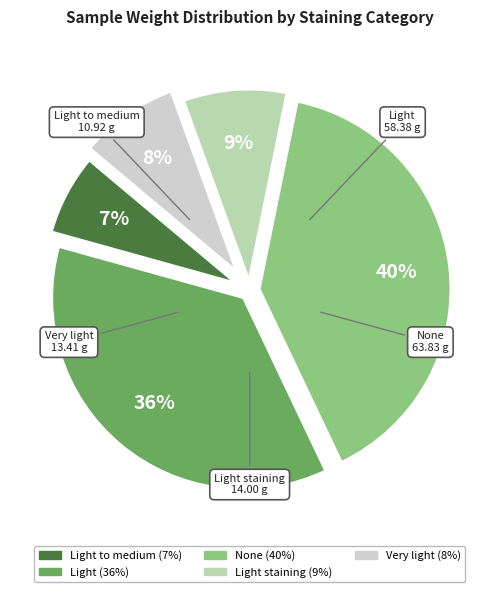

Count the number of slices in the pie.

5